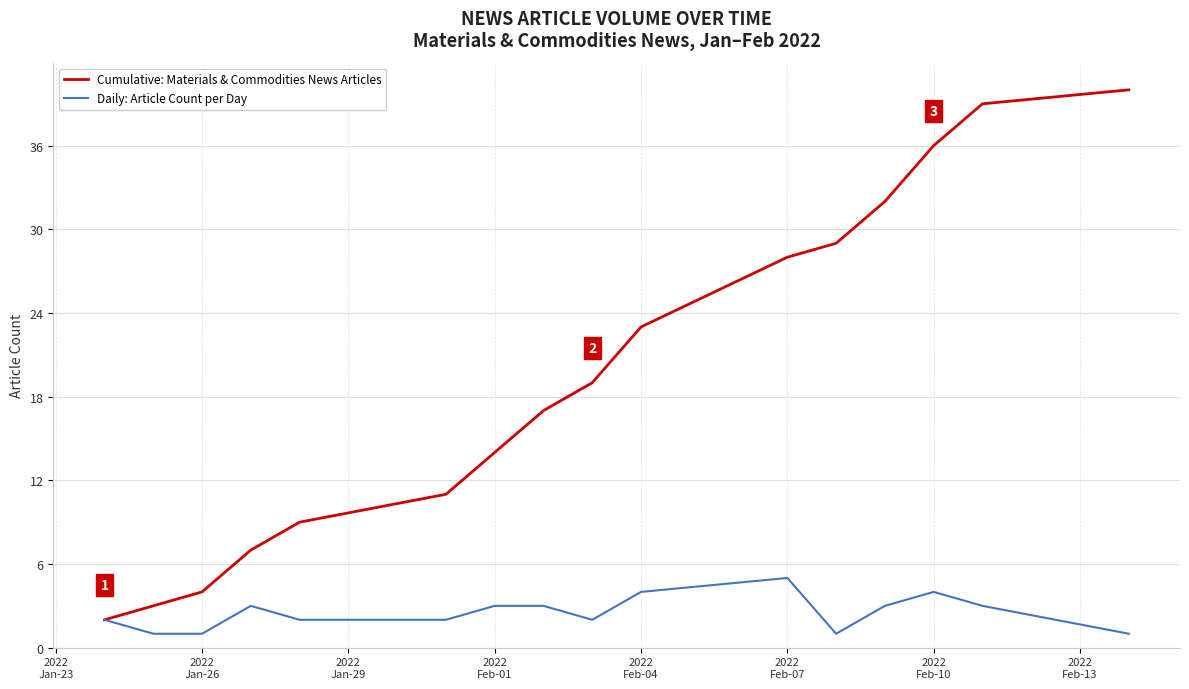

Rank the series by their maximum value, from highest to lowest.

Cumulative: Materials & Commodities News Articles, Daily: Article Count per Day